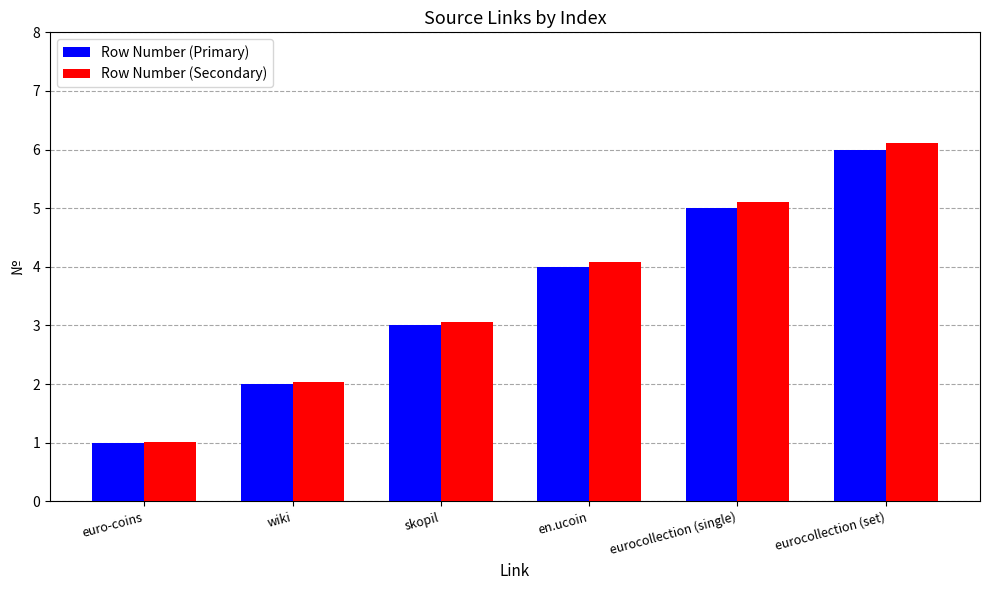

What is the difference between the highest and lowest values at skopil?

0.1